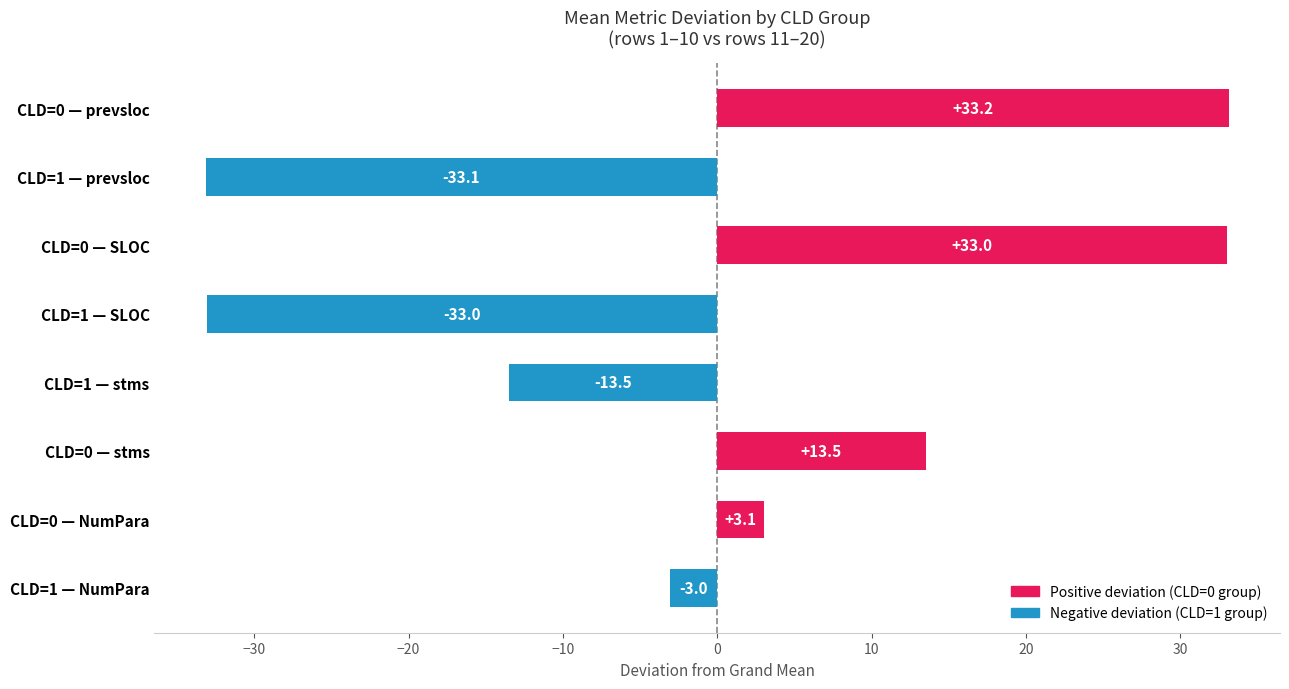

Which label corresponds to the smallest value in the chart?

CLD=1 — prevsloc